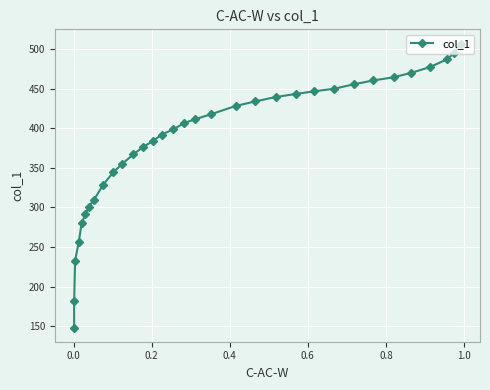

What is the sum of all values?

12639.4